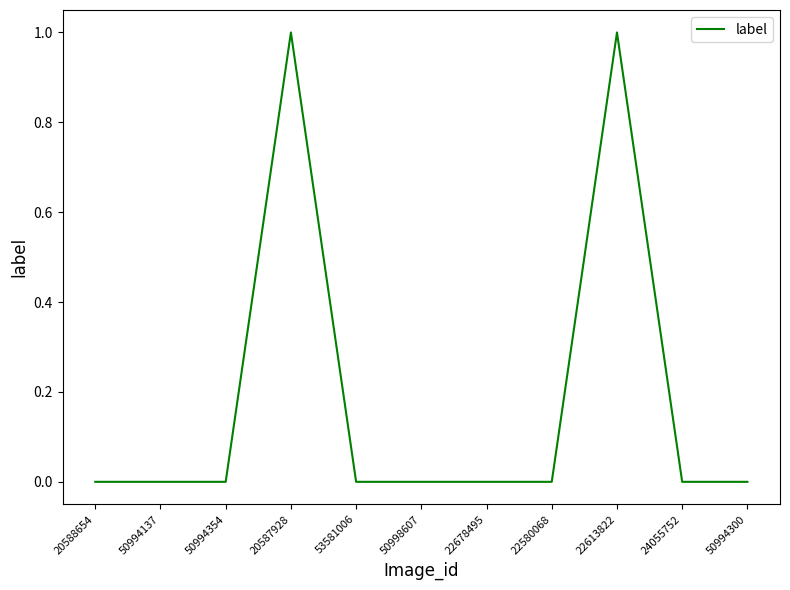

Reading right to left, transcribe all the data shown in this chart.

0	0	1	0	0	0	0	1	0	0	0